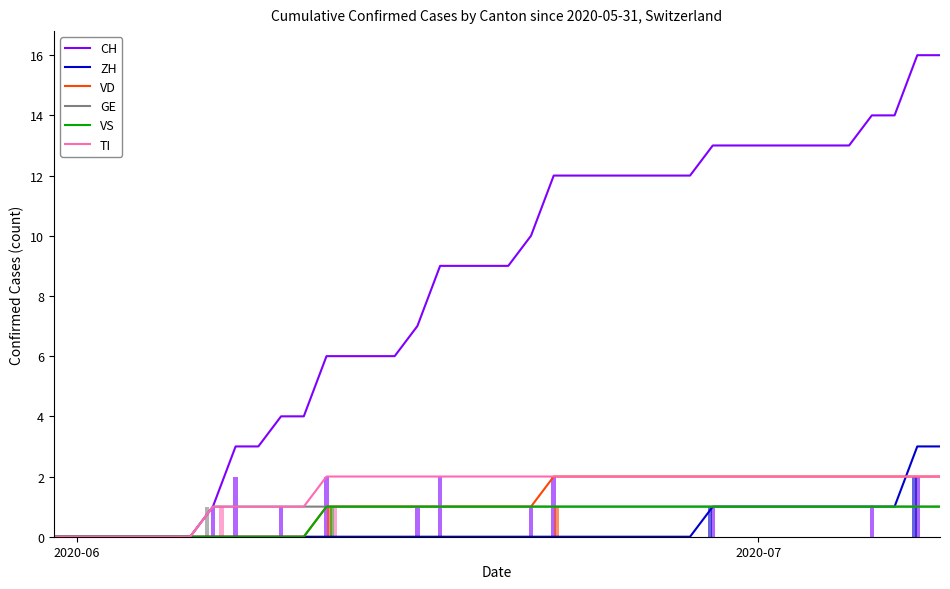

At how many categories does at least one series exceed 1?

32